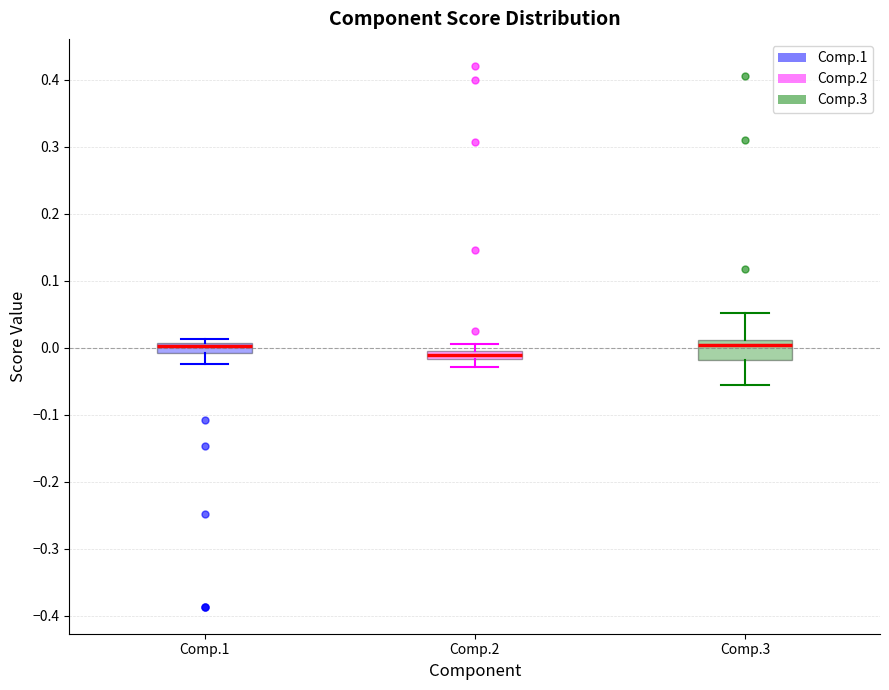

Comparing the boxes themselves (not the whiskers), which one is the tallest?

Comp.3